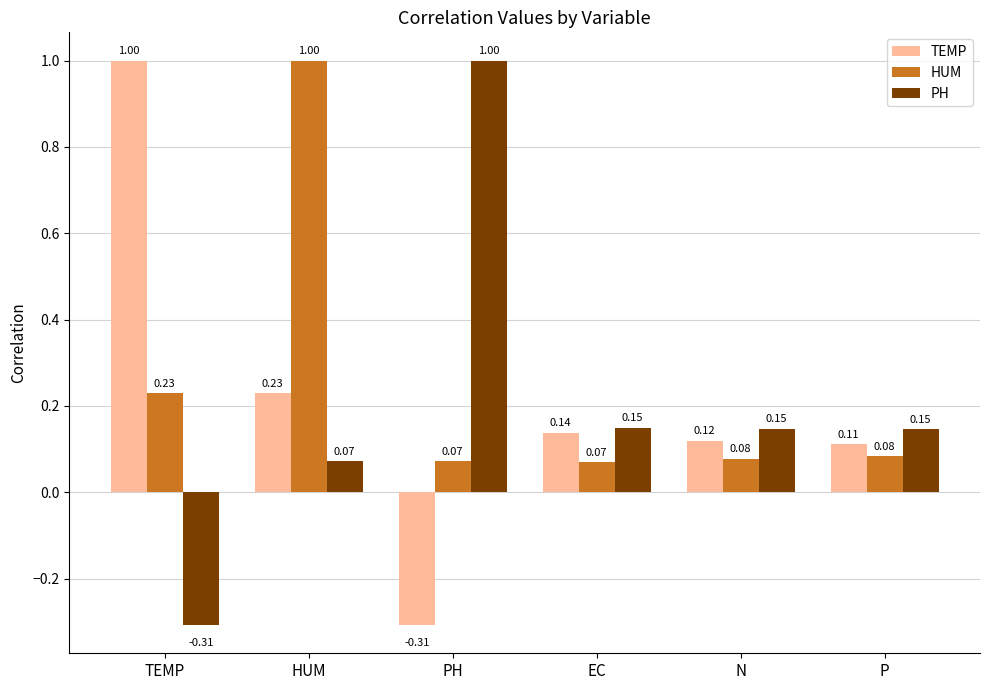

What is the difference between the maximum and minimum values in the PH series?

1.3